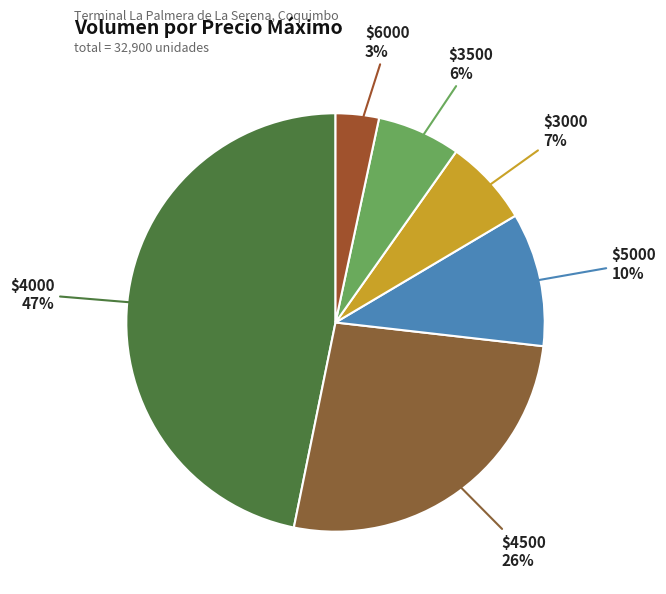

How many slices are in this pie chart?

6